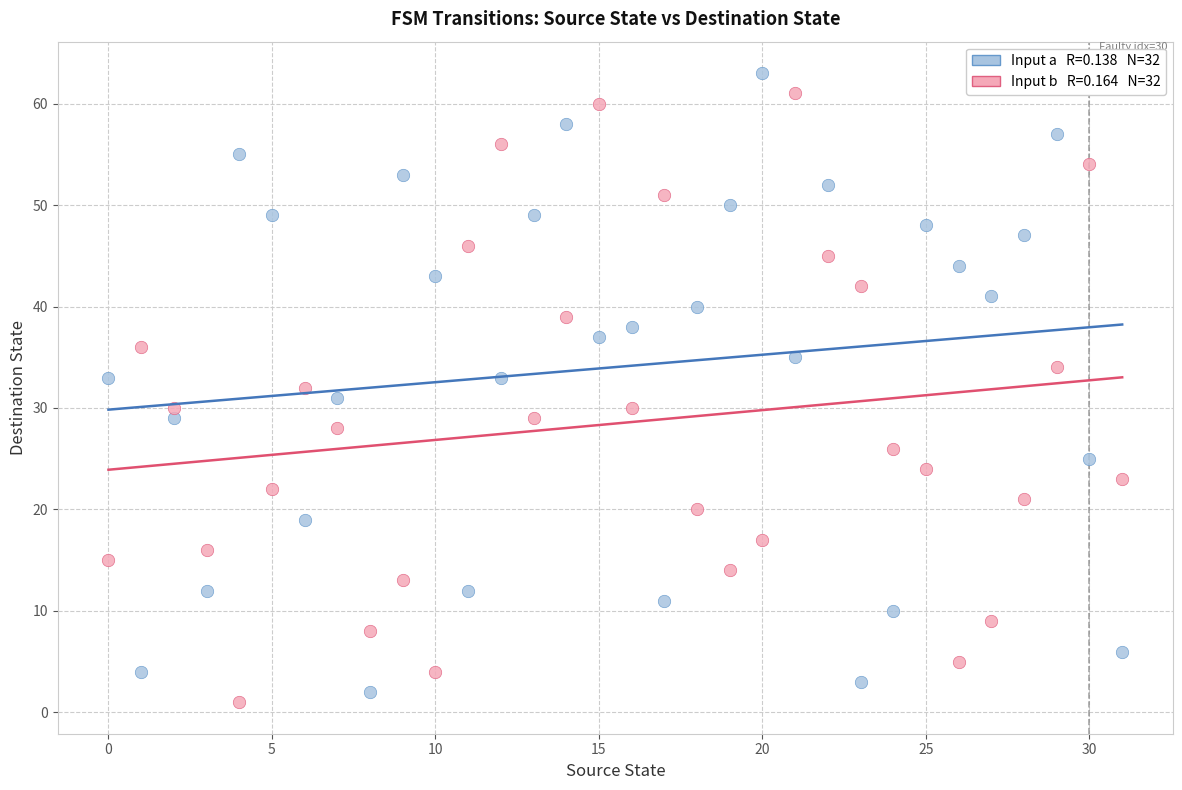

Across all data points, what is the range of Y values (max minus min)?

62